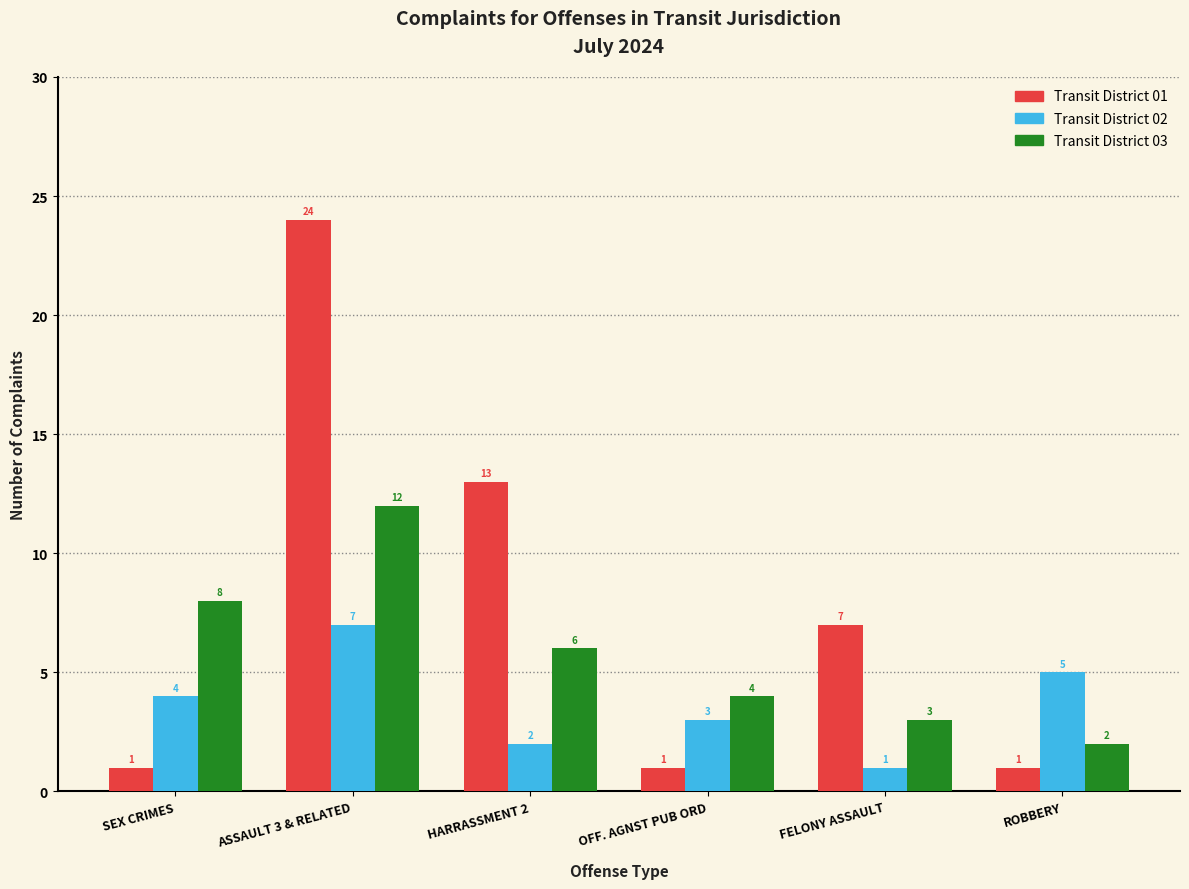

Reading left to right, extract all data points from this chart.

Transit District 01: 1	24	13	1	7	1
Transit District 02: 4	7	2	3	1	5
Transit District 03: 8	12	6	4	3	2